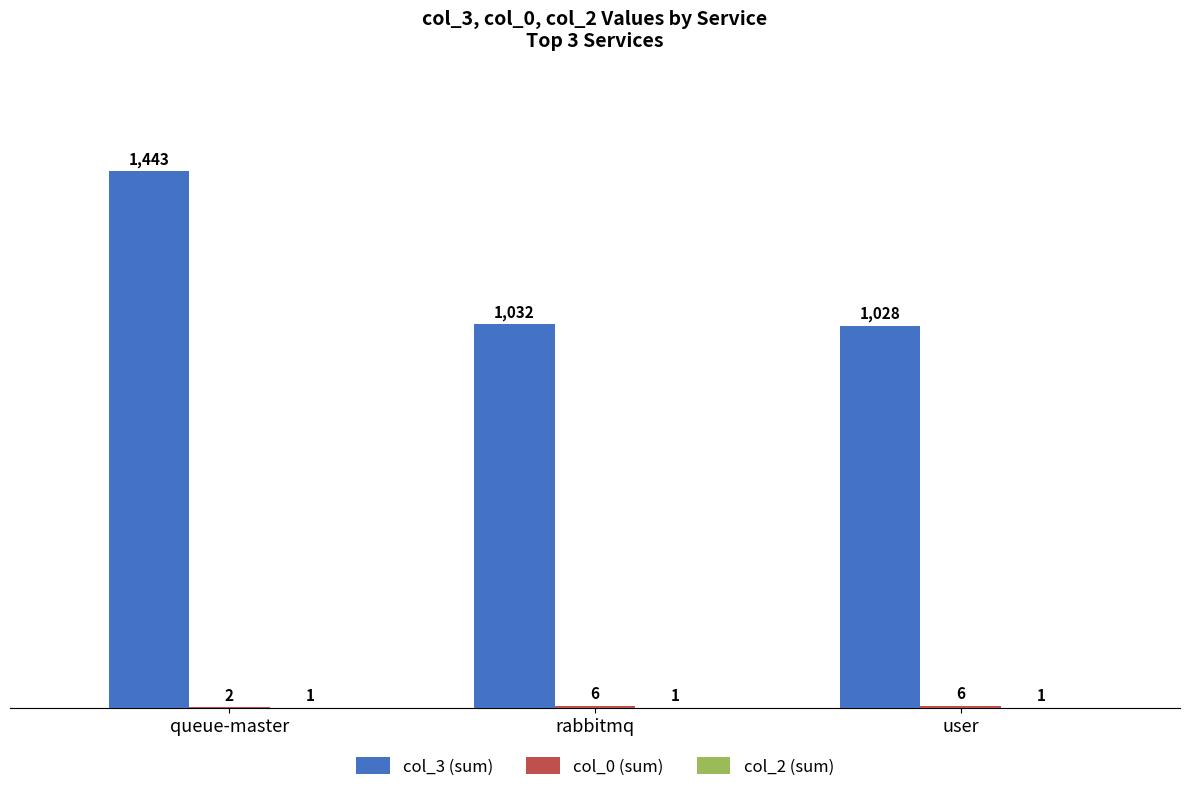

The col_3 (sum) series shows 1443 at queue-master. True or false?

True